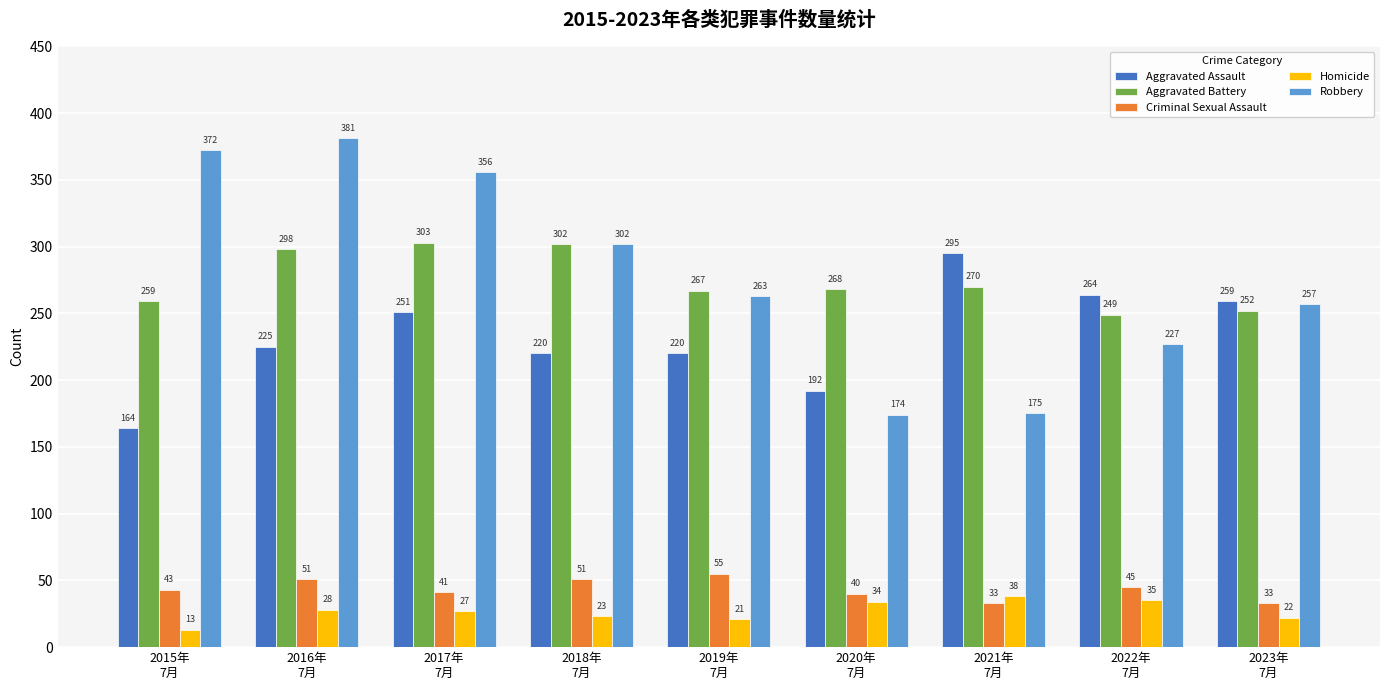

Which series has the widest spread of values?

Robbery